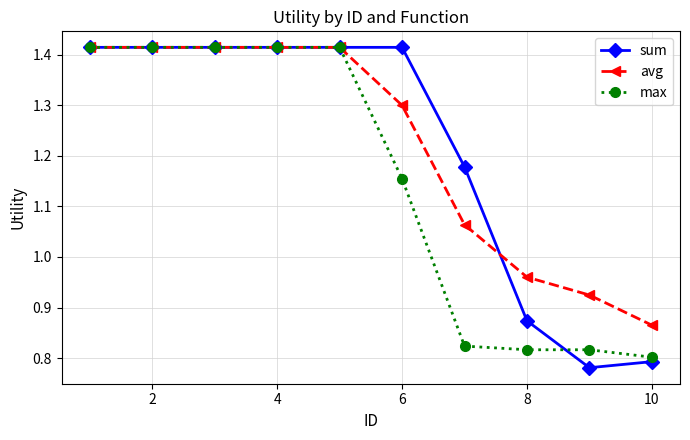

Which series has the largest range (max minus min)?

sum